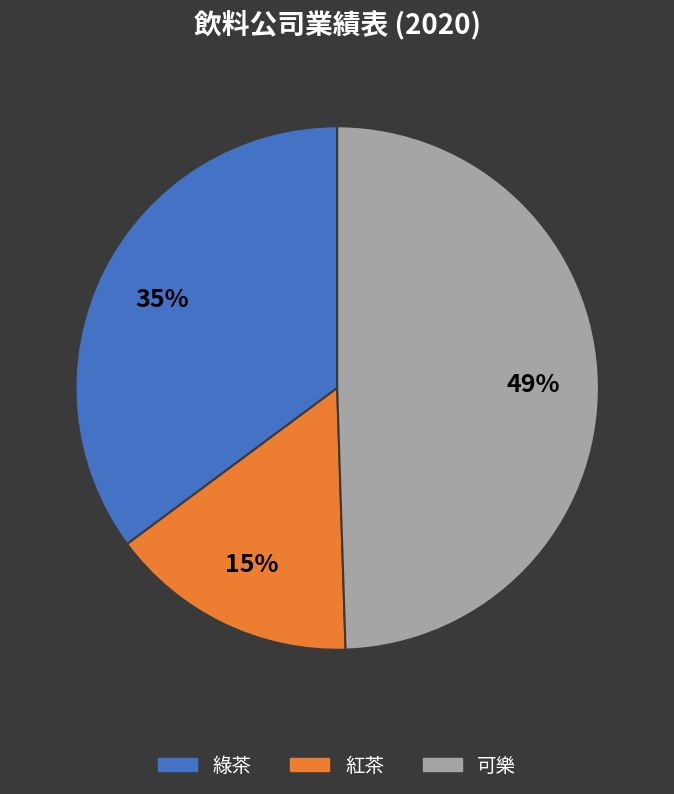

Which slice is the largest?

可樂